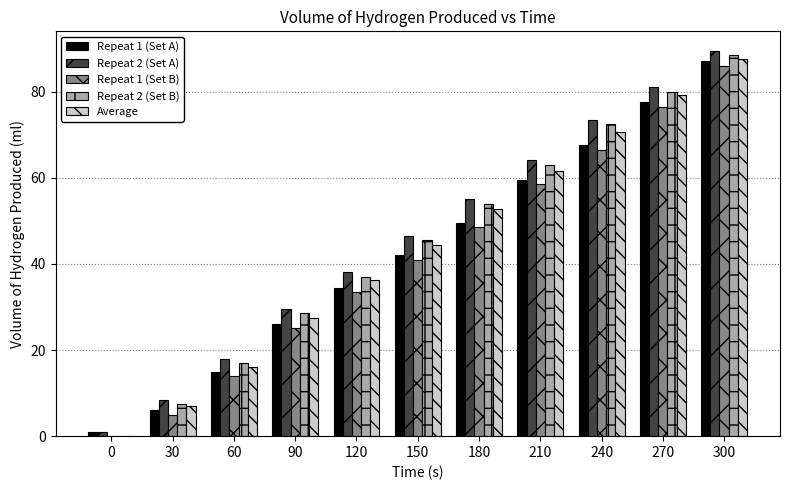

Does the chart contain stacked bars?

No